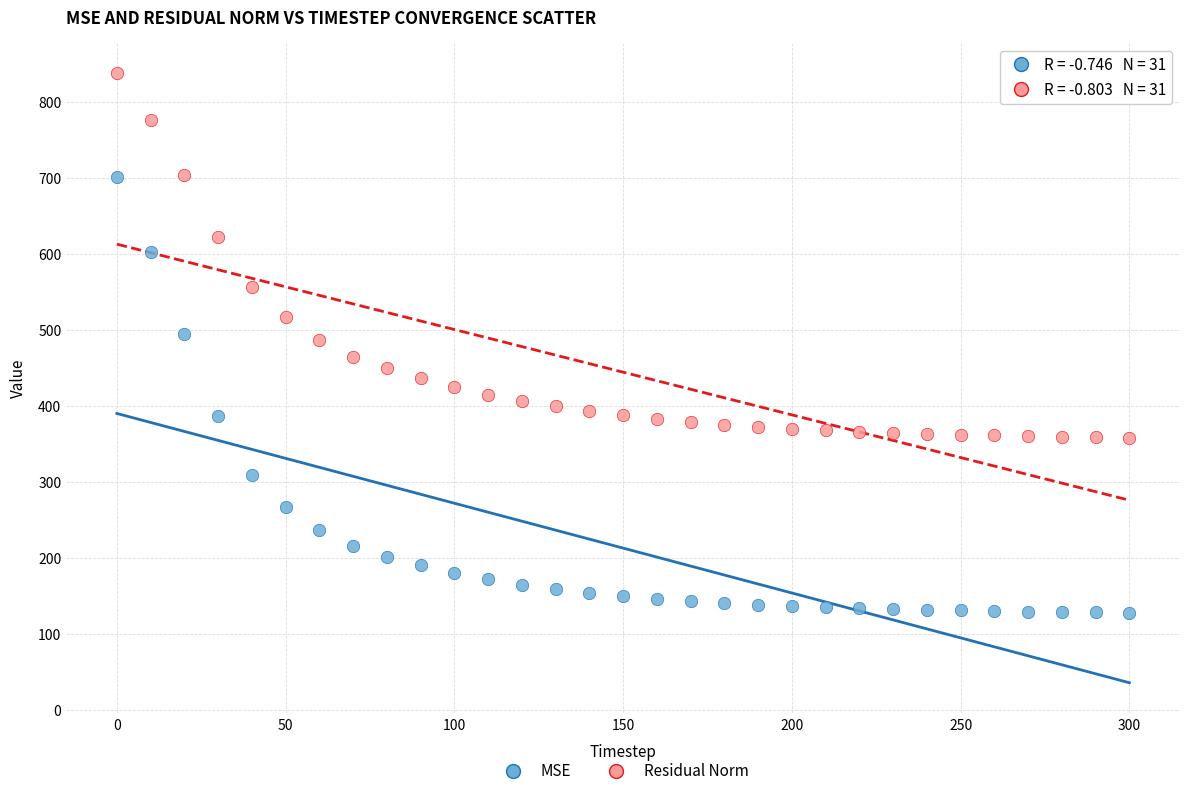

Which series reaches the maximum Y coordinate?

Residual Norm